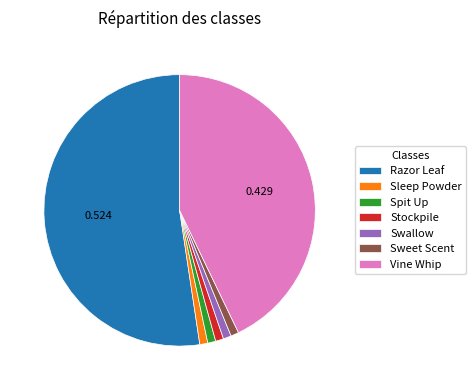

Does Sweet Scent account for over 50% of the chart?

No